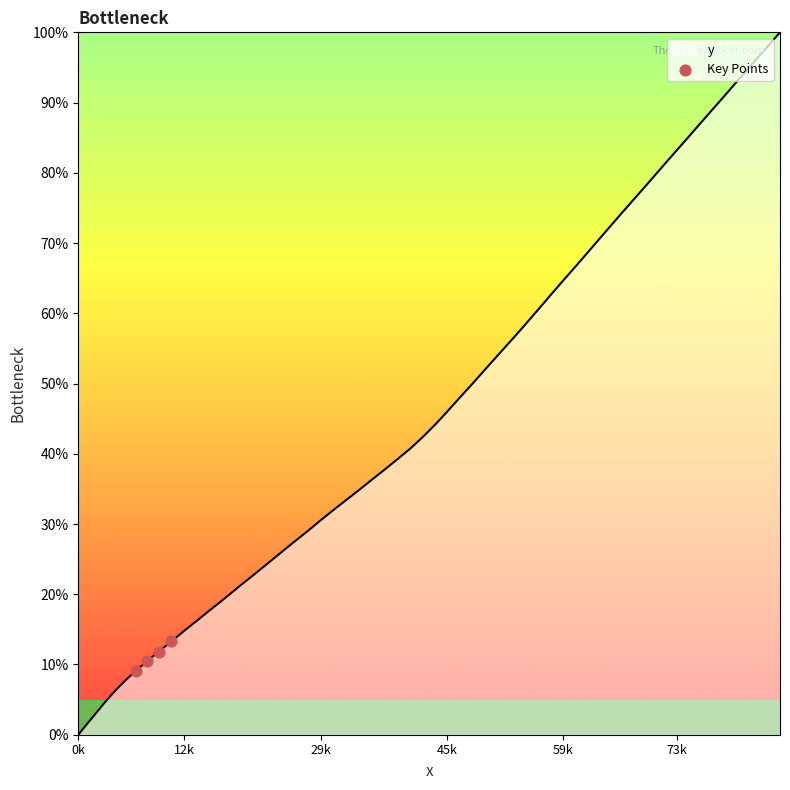

What is the greatest value displayed?

100.0